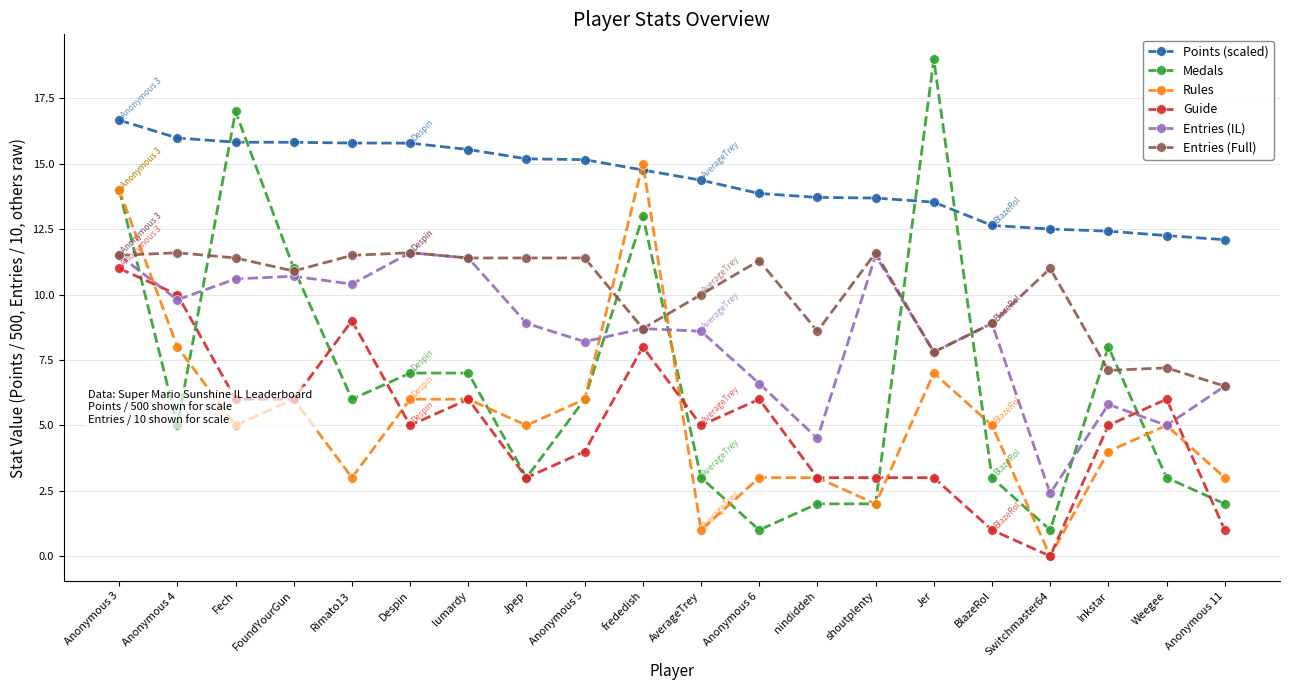

What is the label of the 4th point from the left?

FoundYourGun